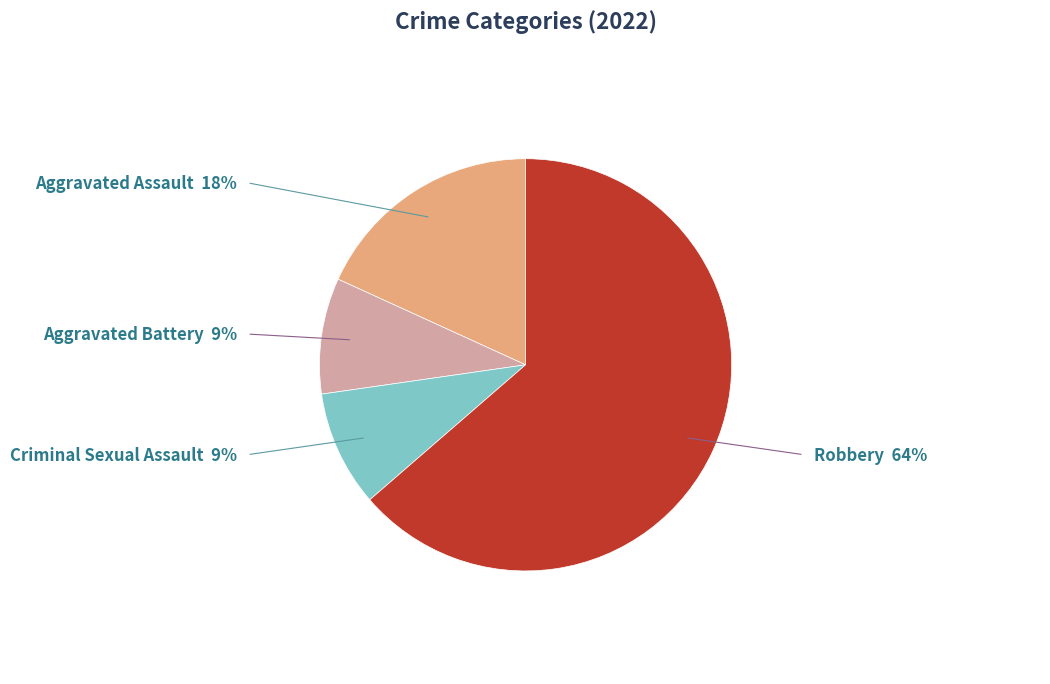

Is there a majority slice in this chart?

Yes